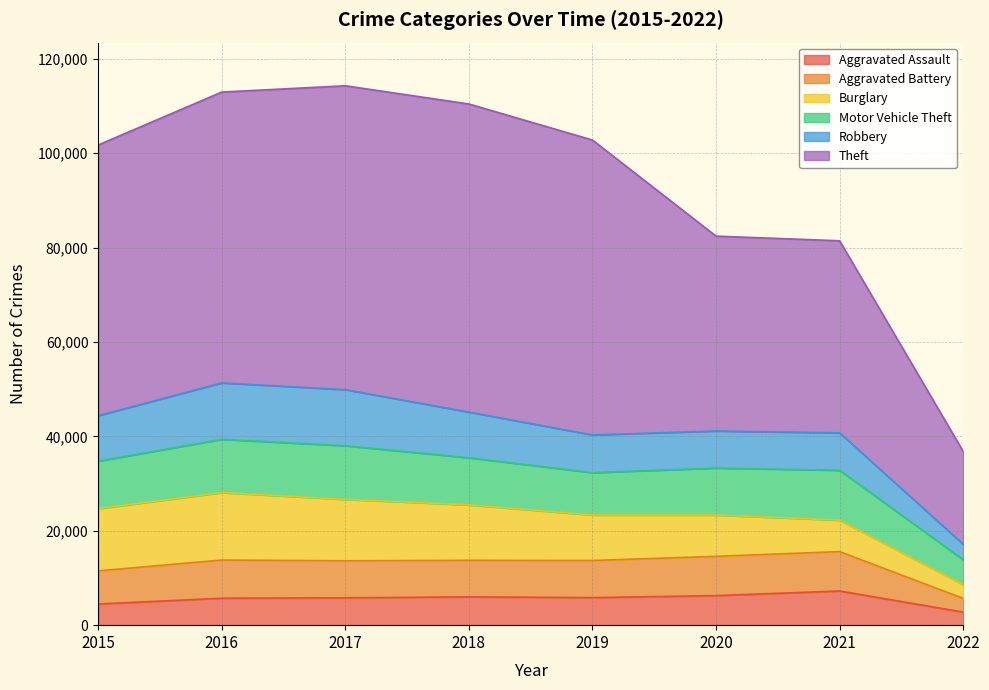

How many interior local peaks does the Robbery series have?

2